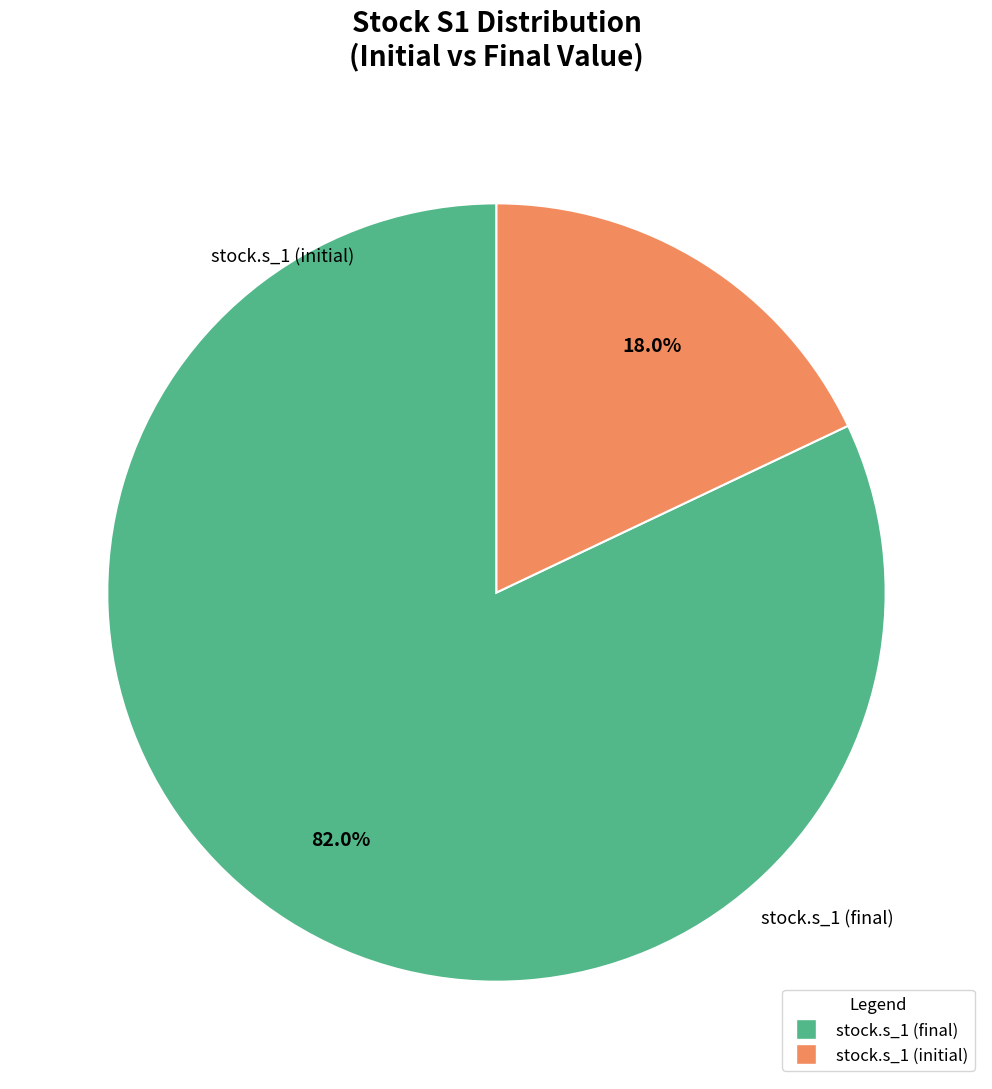

Is there any slice that represents more than half of the pie?

Yes